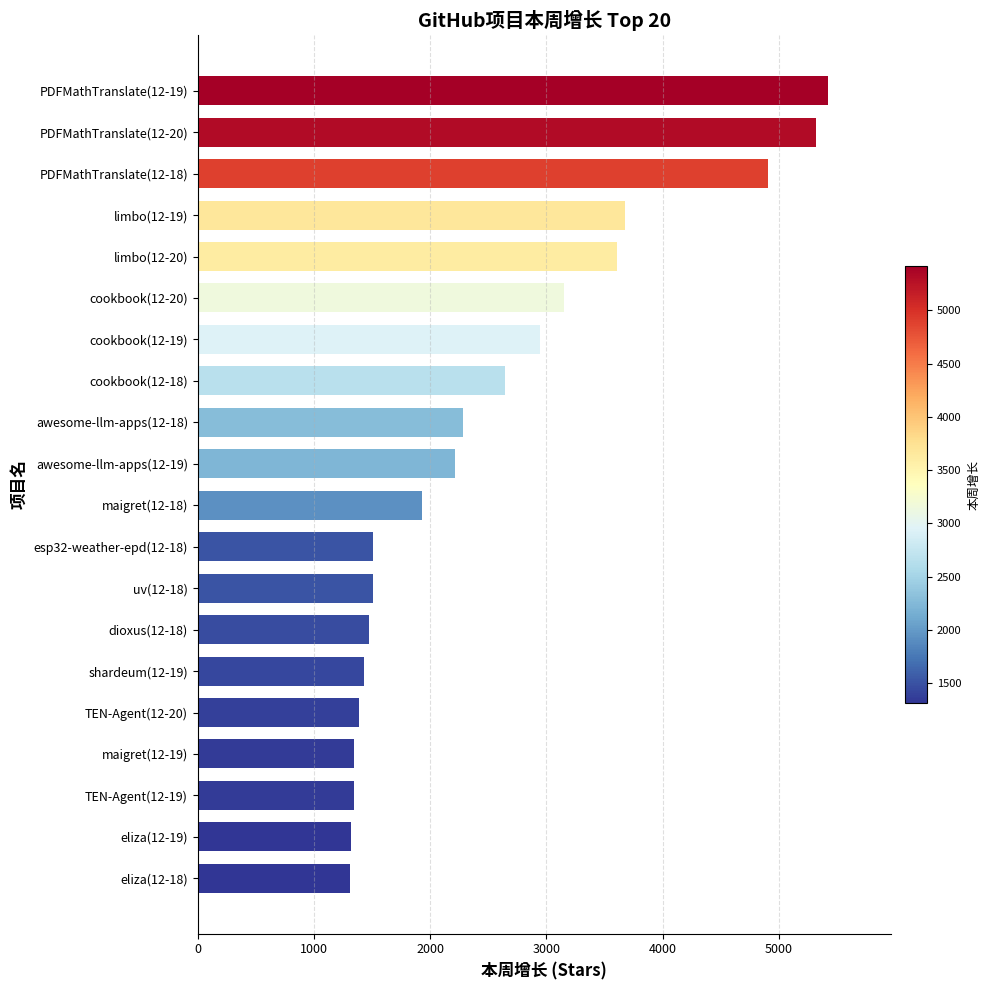

What is the smallest value displayed?

1310